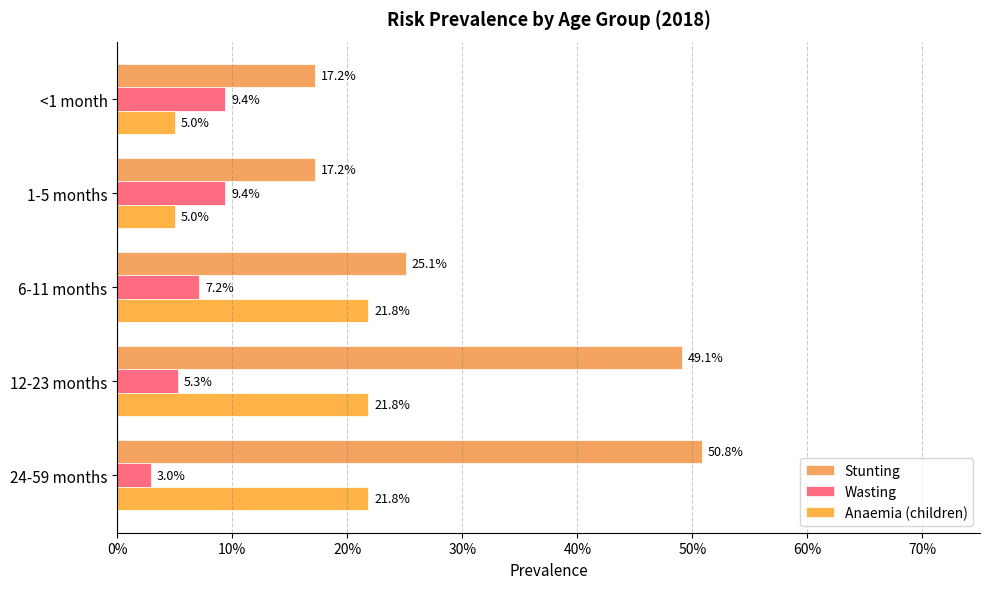

At how many categories does at least one series exceed 0?

5